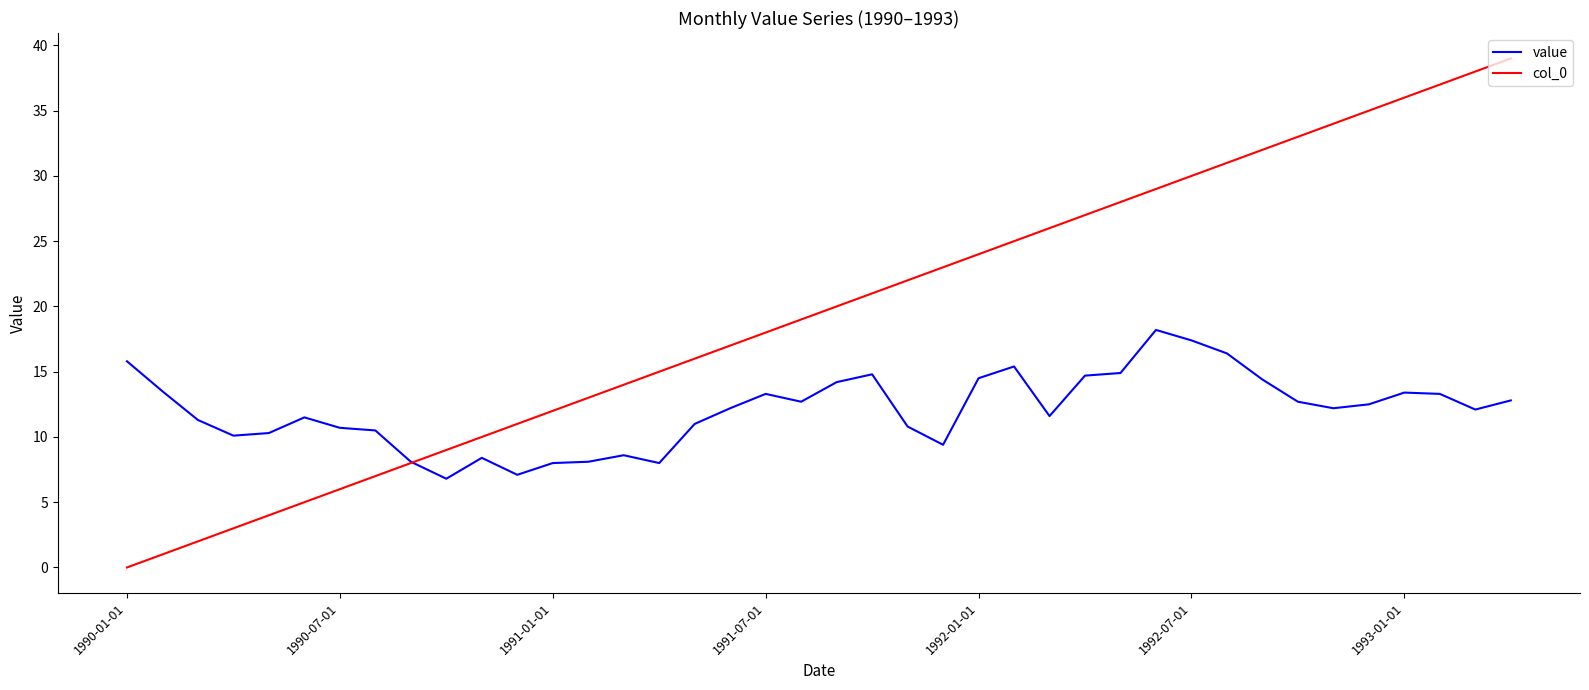

What is the maximum value for value?

18.2